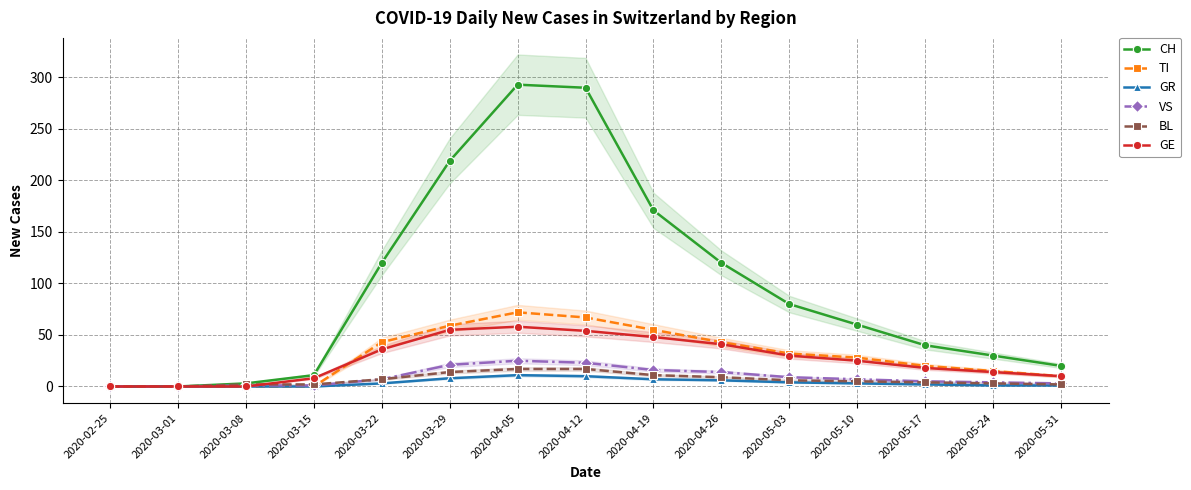

True or false: GR has a value of 0 at 2020-02-25.

True